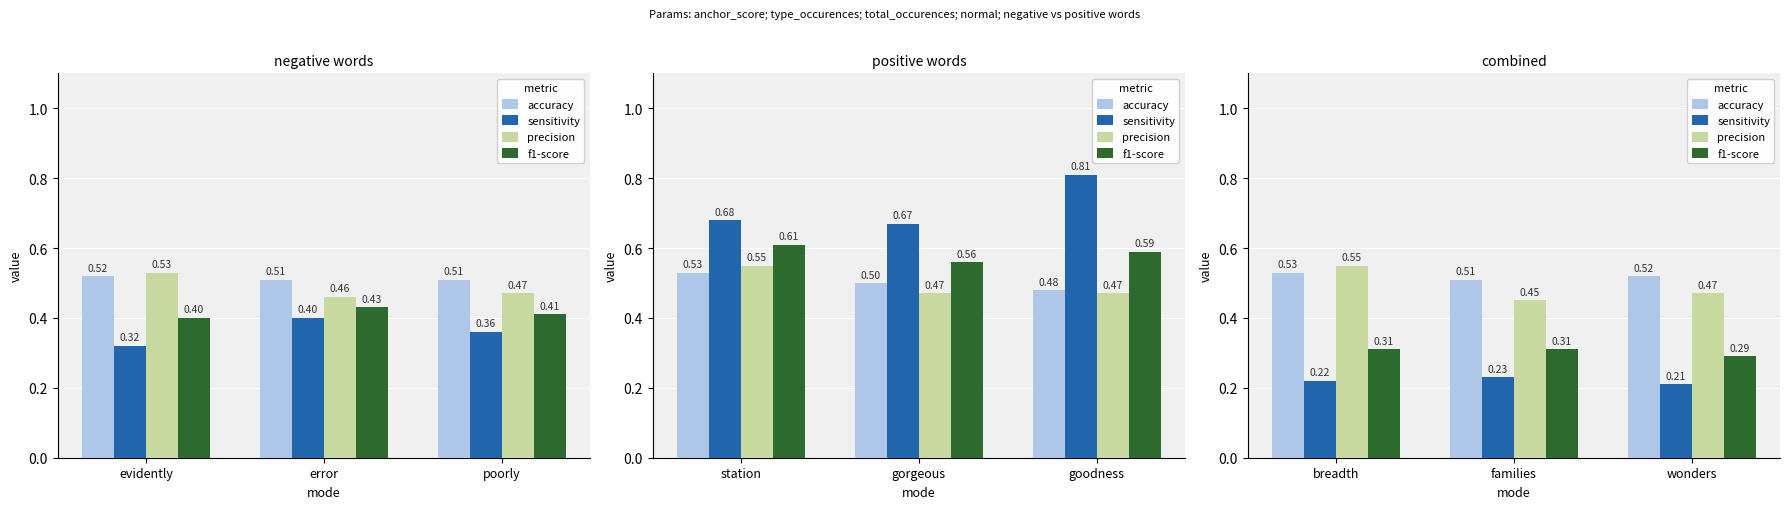

What is the label of the 3rd bar from the left?

wonders